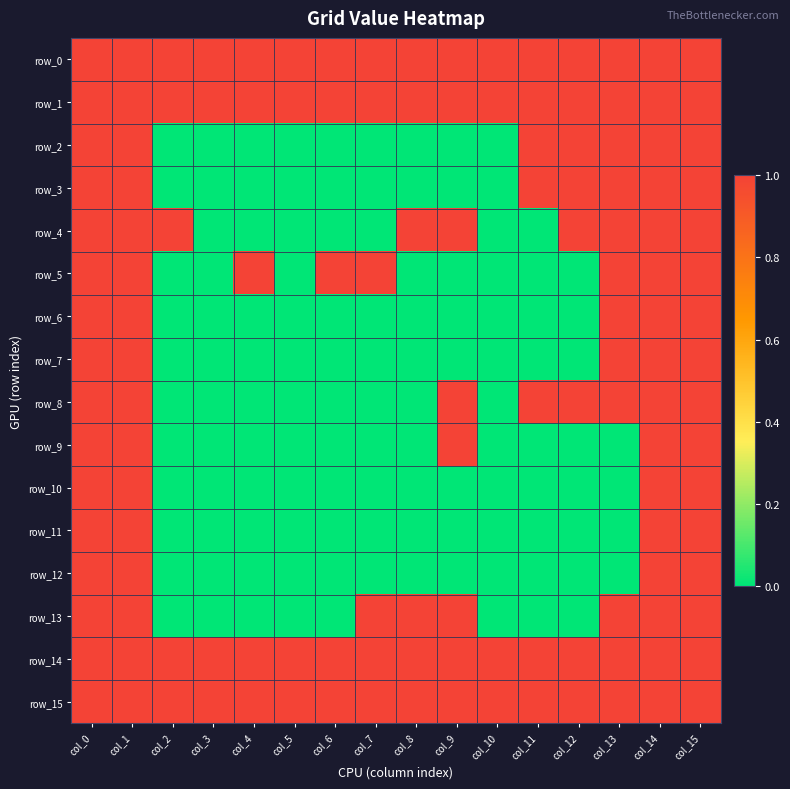

Which series has the largest total across all categories?

row_0